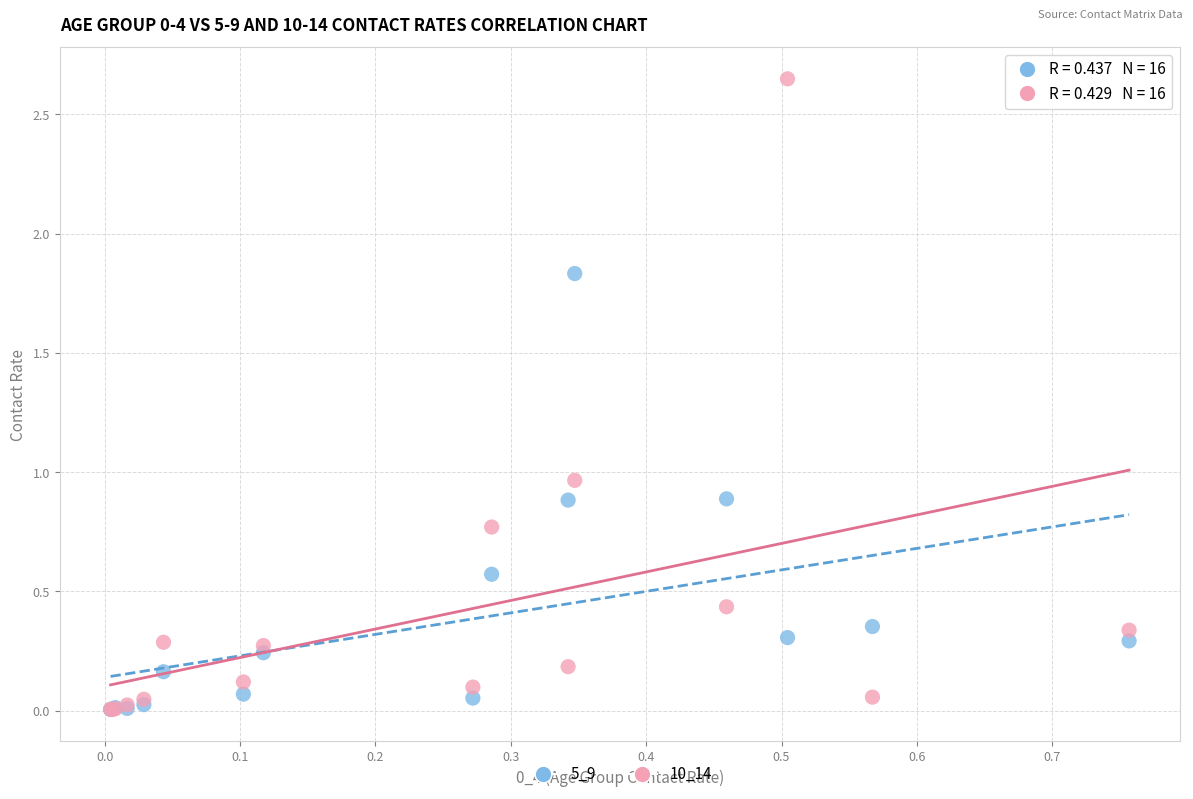

What are all the series names shown in the legend?

5_9, 10_14